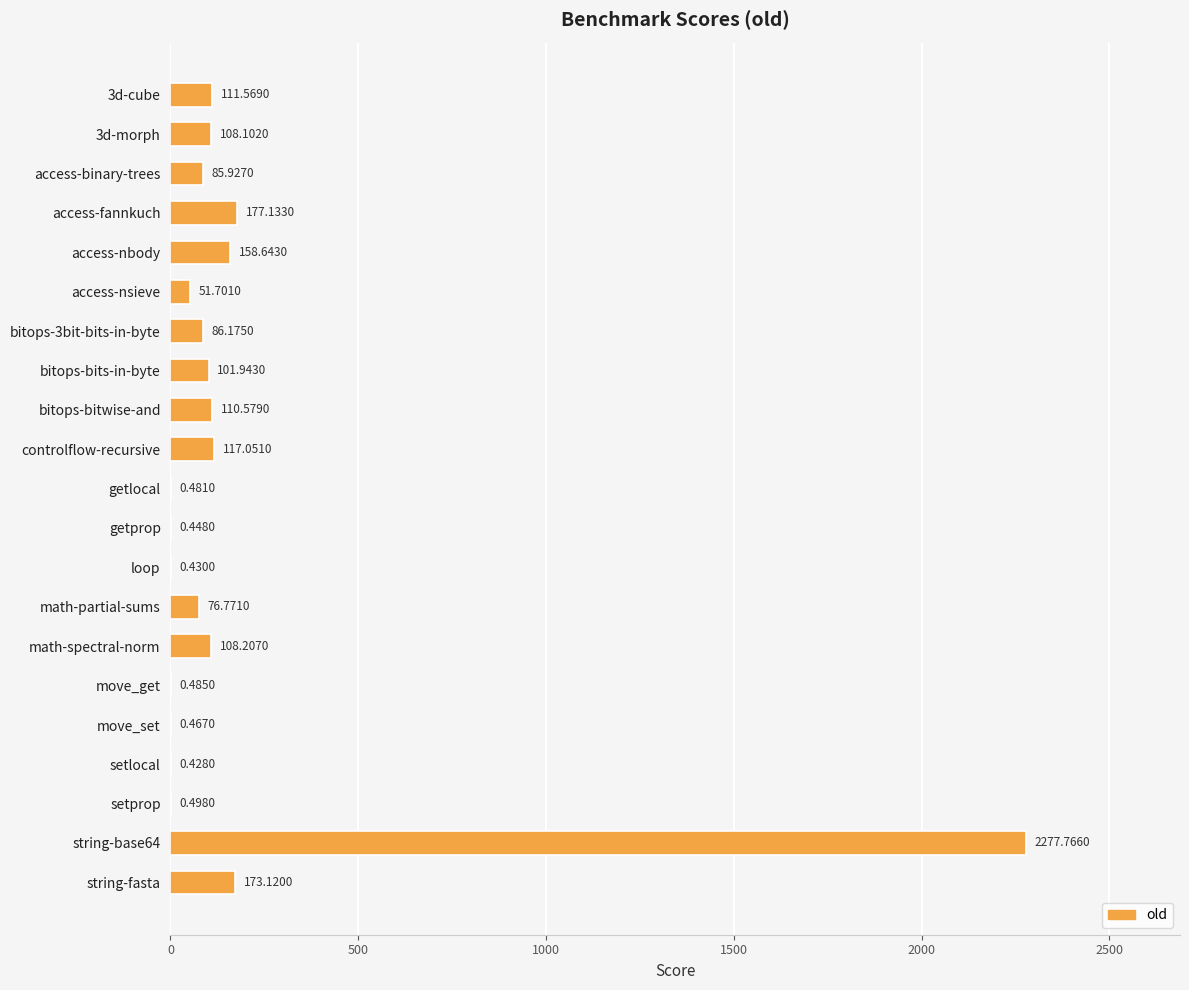

What is the sum of all values?

3747.9